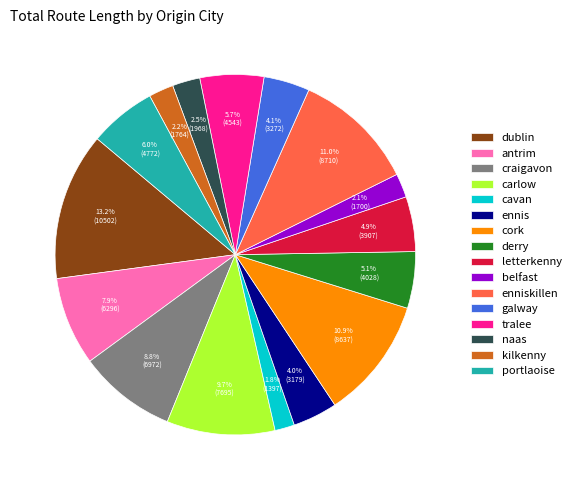

Between derry and naas, which is larger?

derry